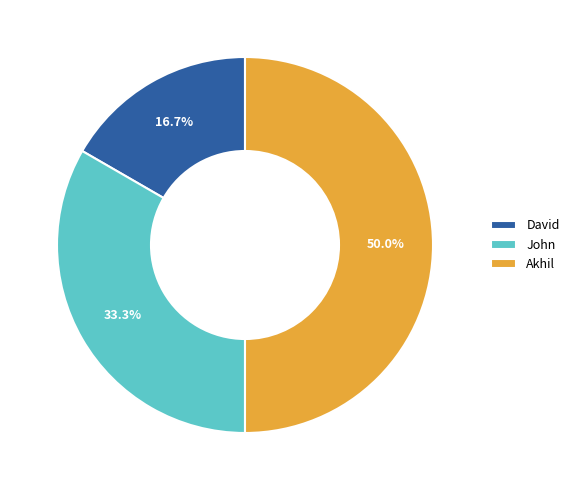

To the nearest percent, what percentage of the pie is John?

33%